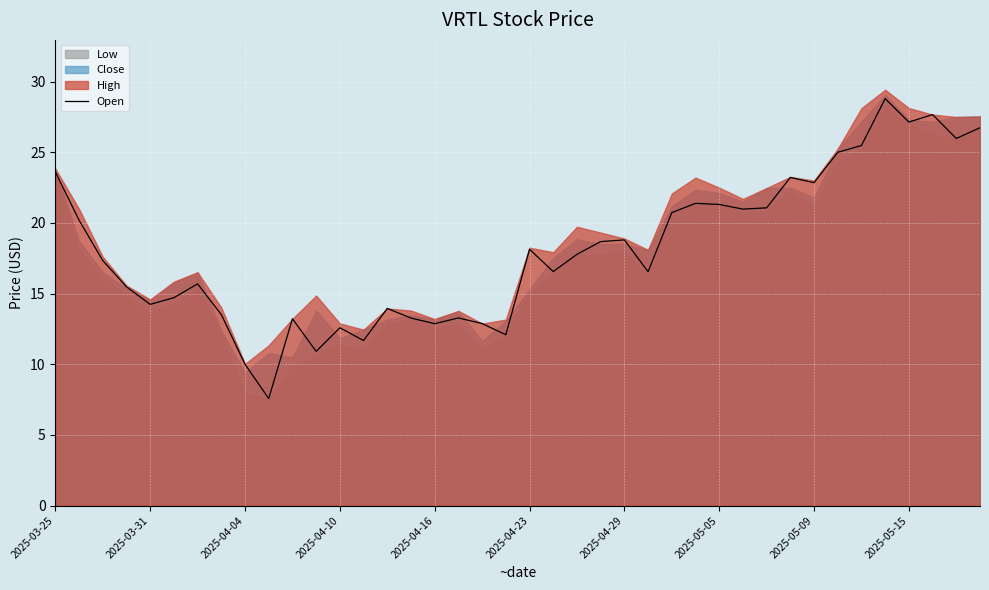

What is the ratio of the value at 39 to the value at 30?

1.3